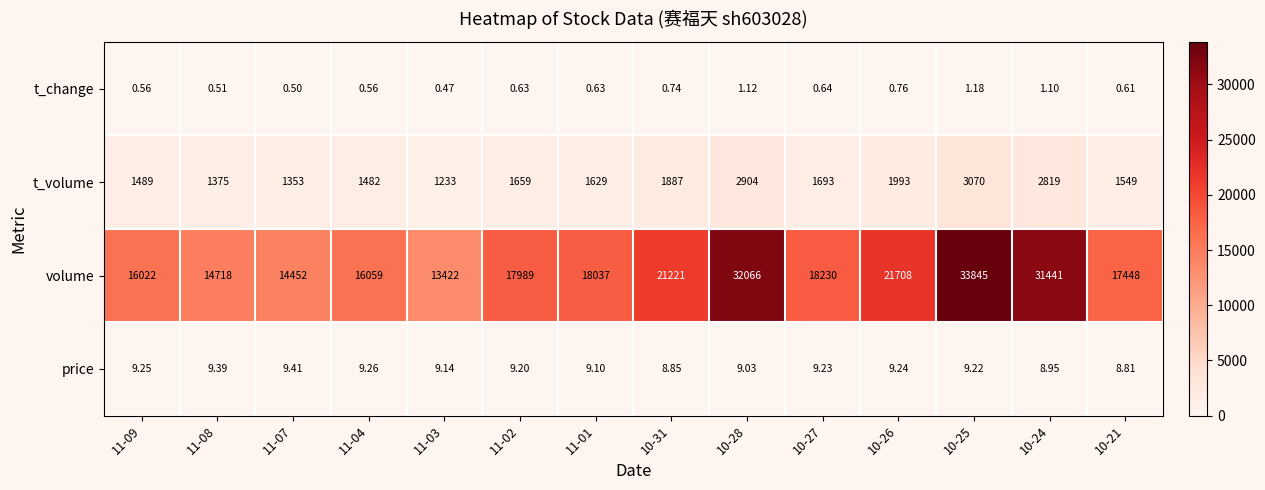

At which category does the chart reach its minimum across all series?

11-03